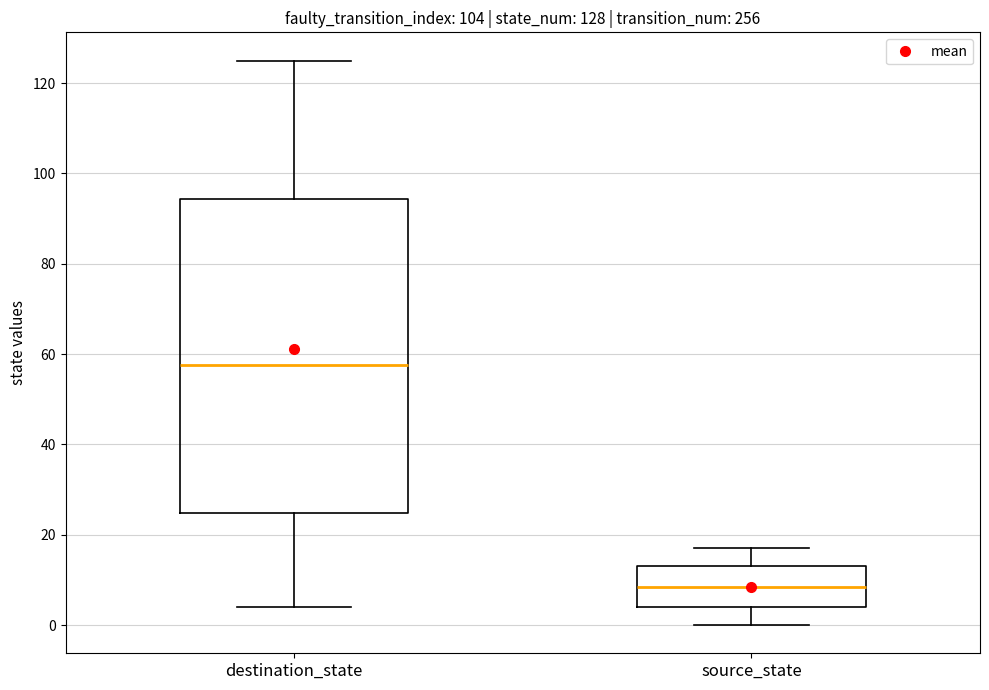

Which box's median line is the highest?

destination_state